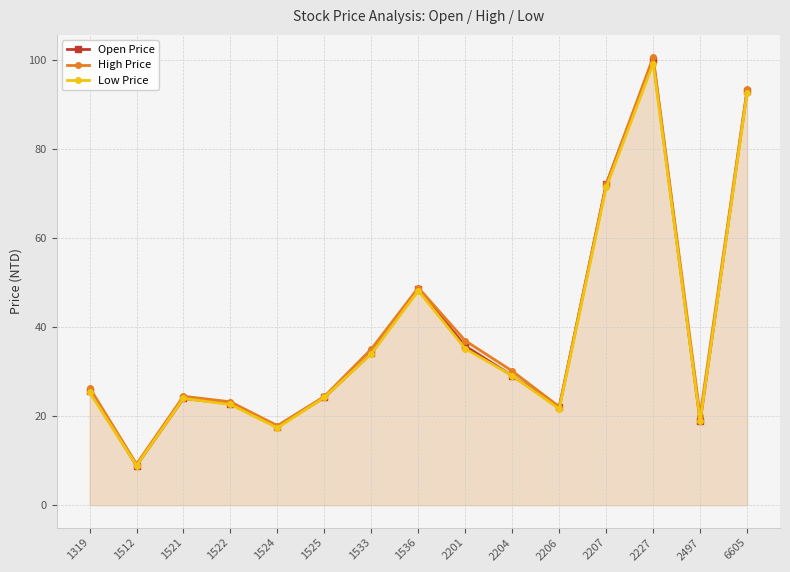

At which category is the sum across all series the highest?

2227